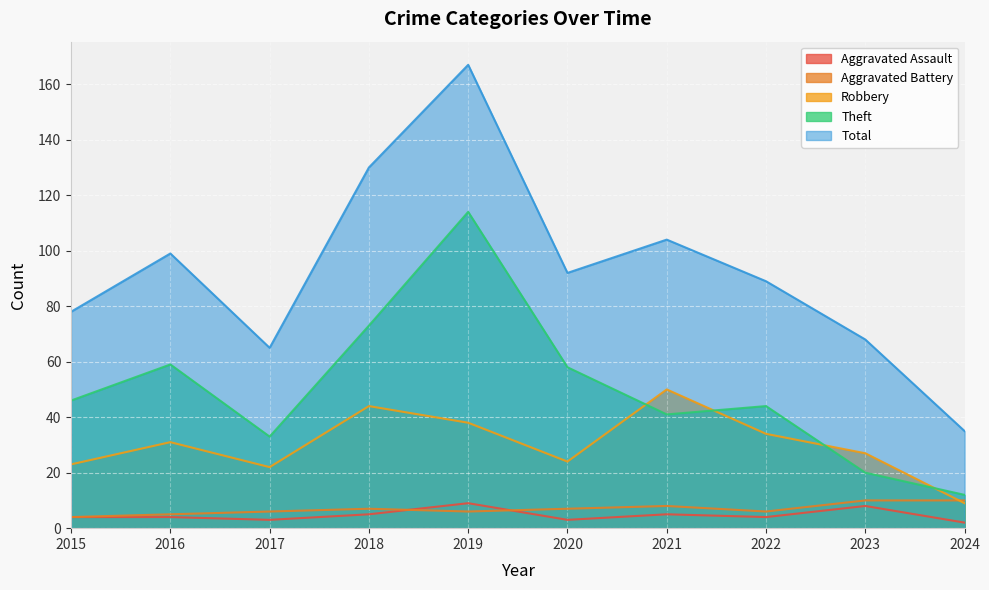

How many lines are shown in the chart?

5